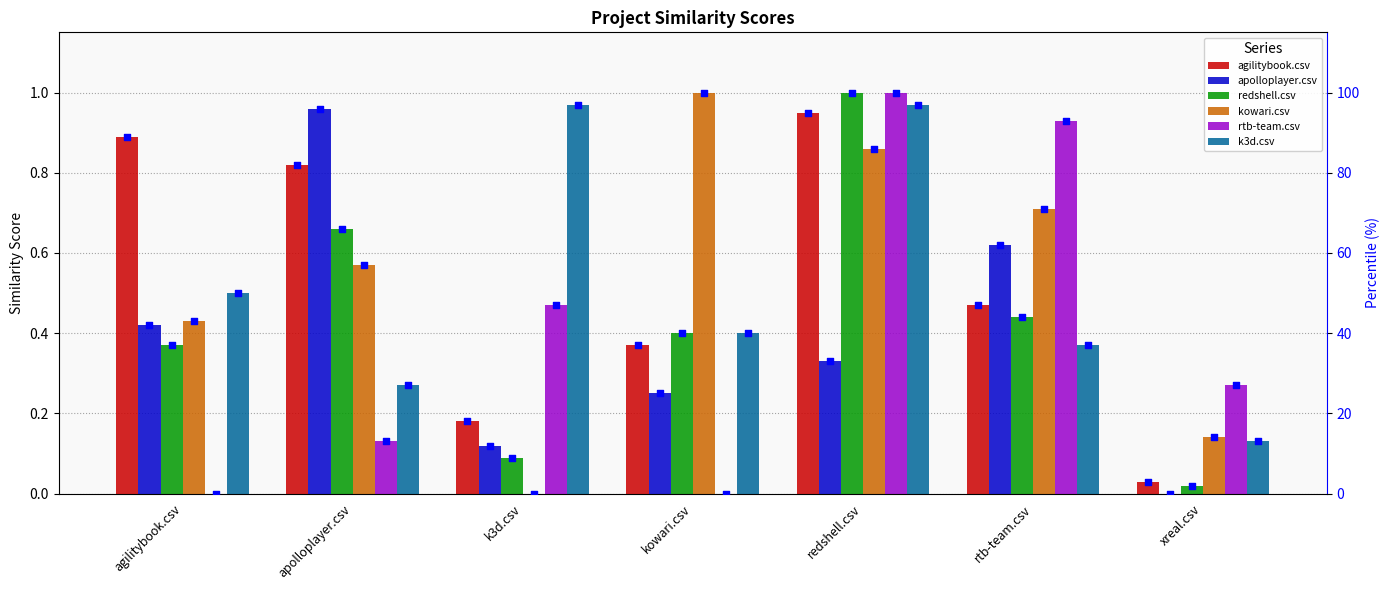

What are all the series names shown in the legend?

agilitybook.csv, apolloplayer.csv, redshell.csv, kowari.csv, rtb-team.csv, k3d.csv